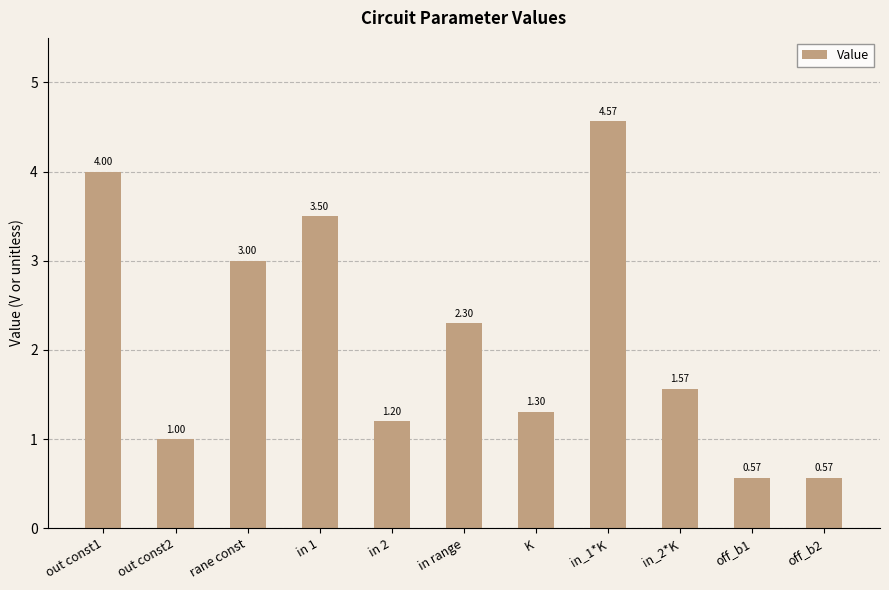

What is the difference between the second highest and second lowest values?

3.4